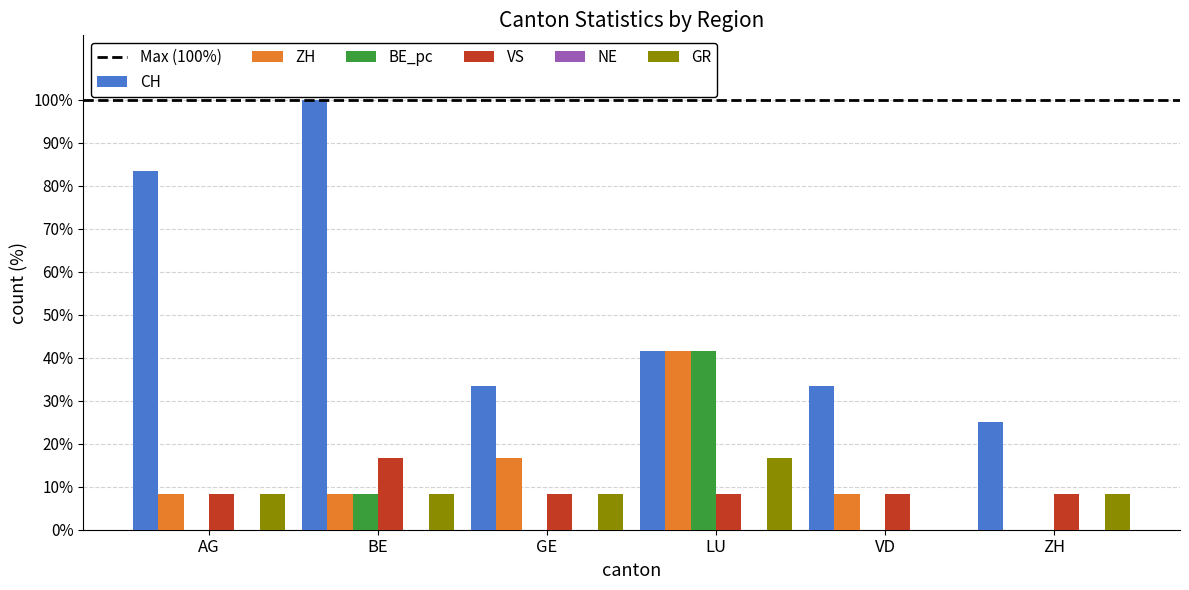

The VS series shows 8.3 at LU. True or false?

True